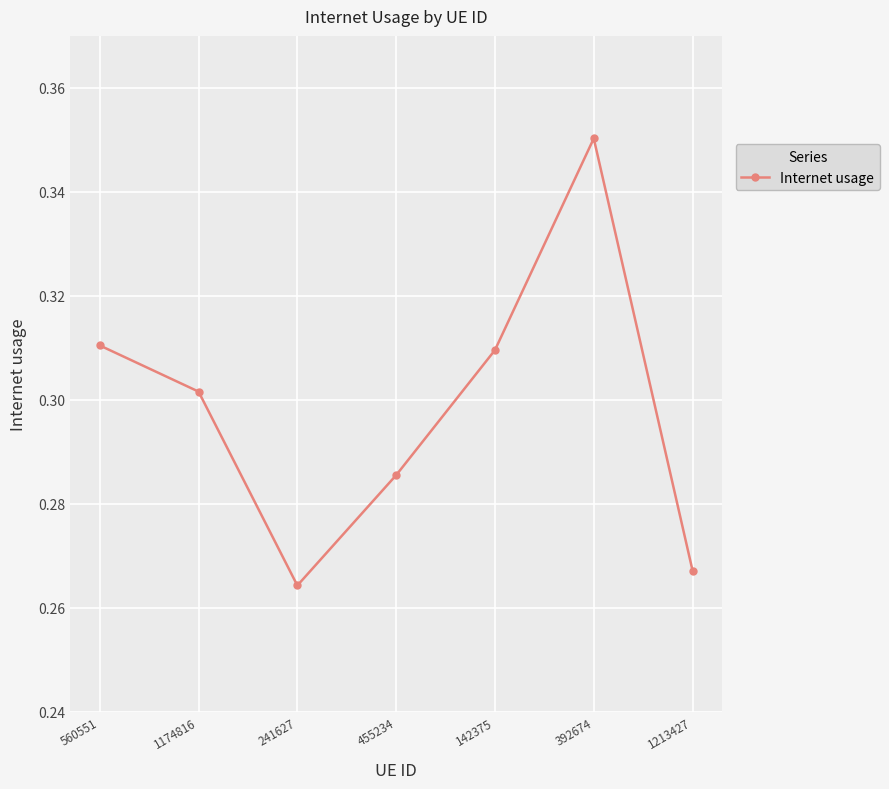

Is it true that the value at 1213427 is 0.1?

False